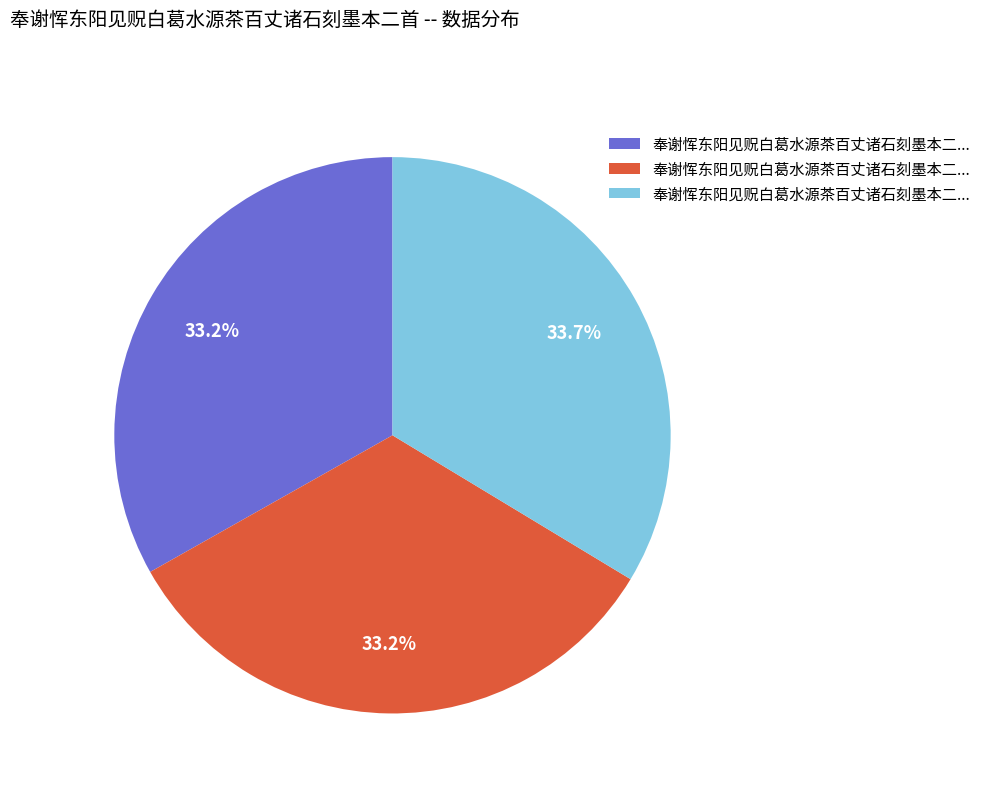

Does any single category account for the majority?

No